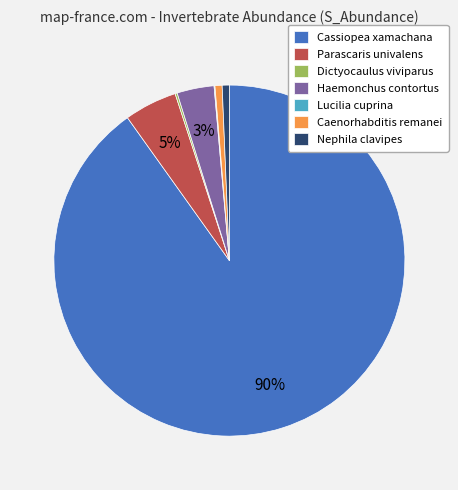

Which category accounts for the majority?

Cassiopea xamachana